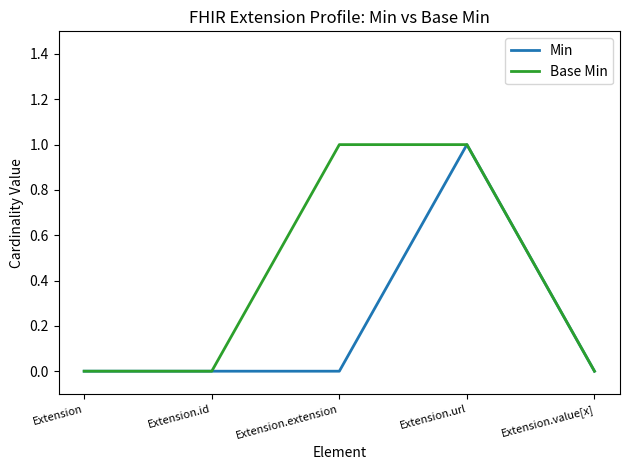

Which series changed the most between Extension and Extension.extension?

Base Min